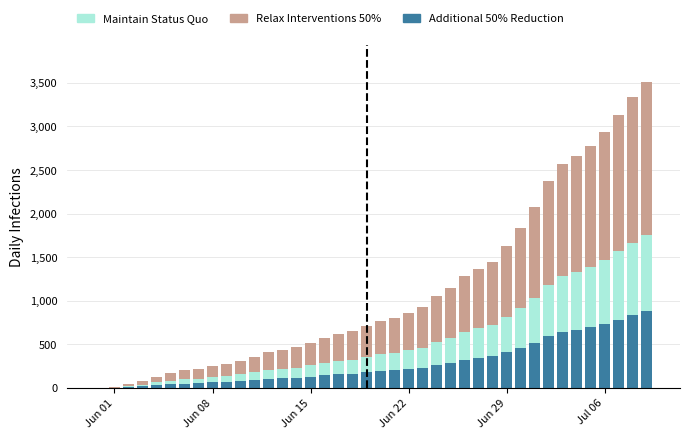

Does the chart contain stacked bars?

No